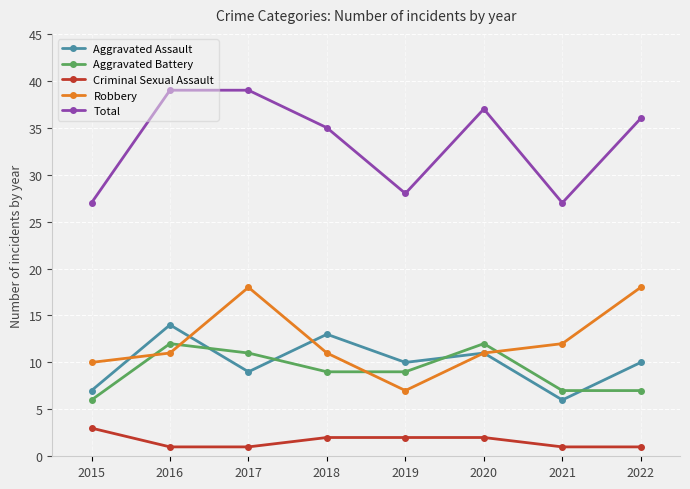

What are all the series names shown in the legend?

Aggravated Assault, Aggravated Battery, Criminal Sexual Assault, Robbery, Total